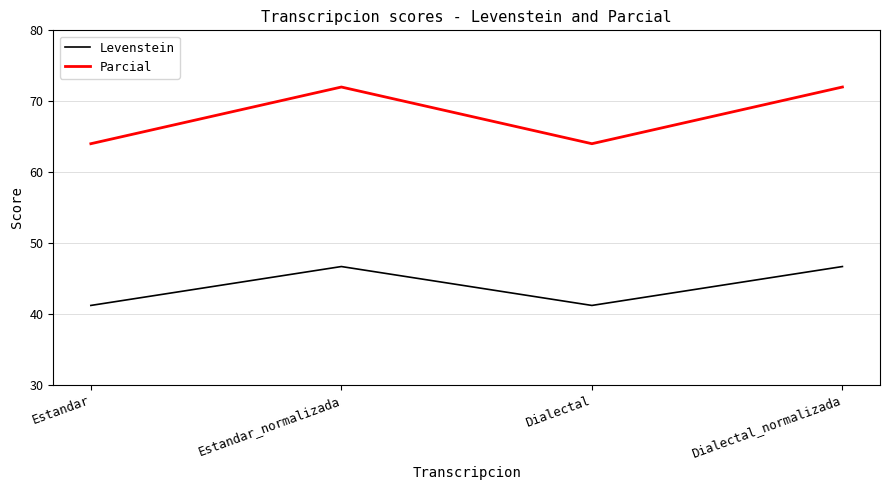

What is the total value across all series at Estandar?

105.2